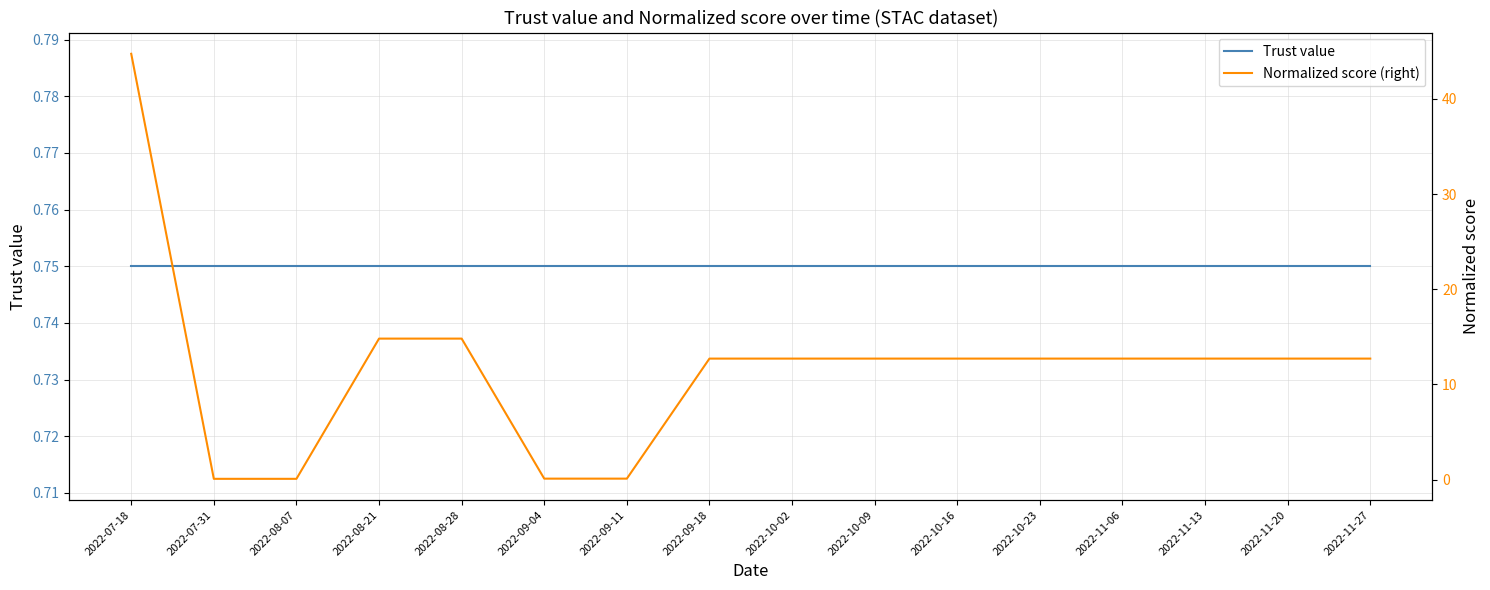

Which series has the widest spread of values?

Normalized score (right)